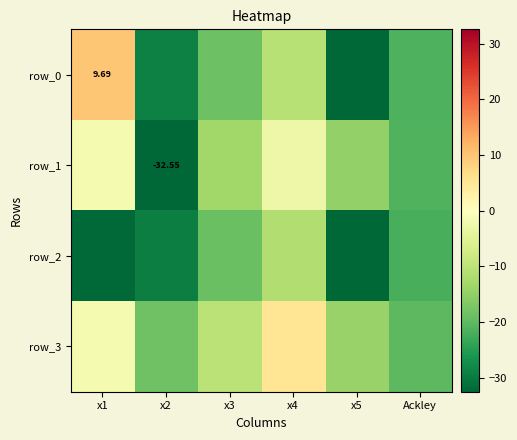

At which label does row_3 reach its peak?

x4